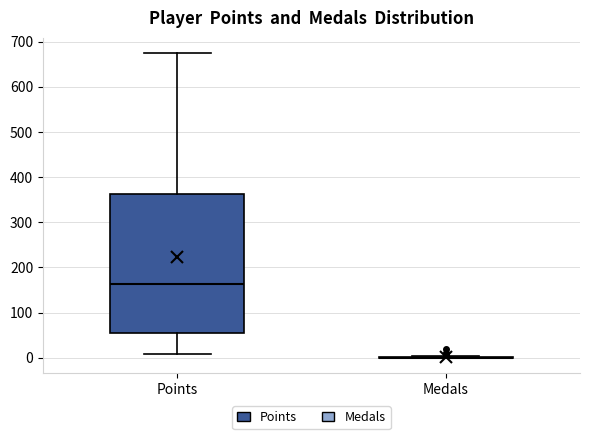

Reading left to right, read every box against the y-axis: the position of its median line, the range the box covers, and the ends of its whiskers. The values are not printed on the chart, so give them approximately, as read against the axis.

Points: median 160, box 50 to 360, whiskers 10 to 680
Medals: box collapsed to a line at 0, whiskers 0 to 0